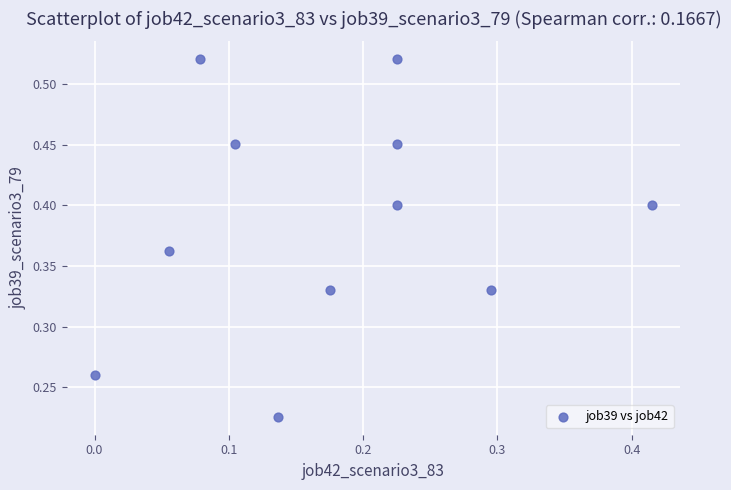

How many points are shown in the scatter plot?

11